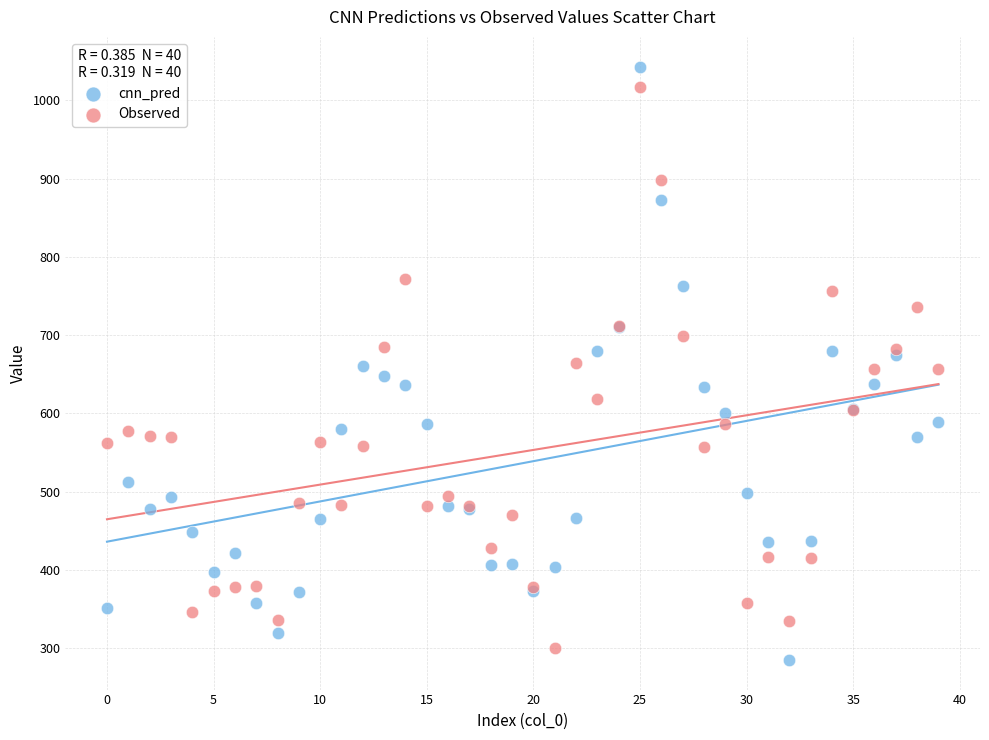

Which series reaches the maximum Y coordinate?

cnn_pred